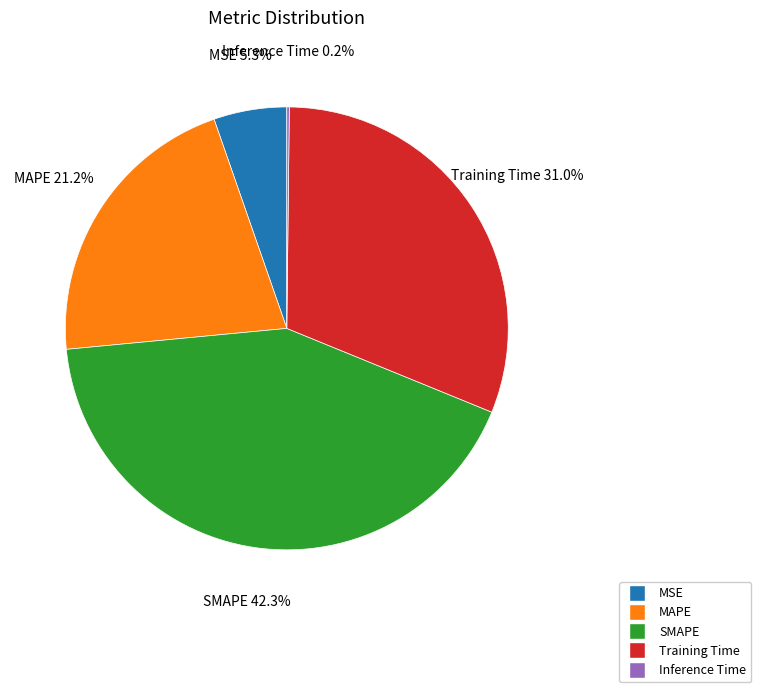

What is the largest slice in the pie chart?

SMAPE